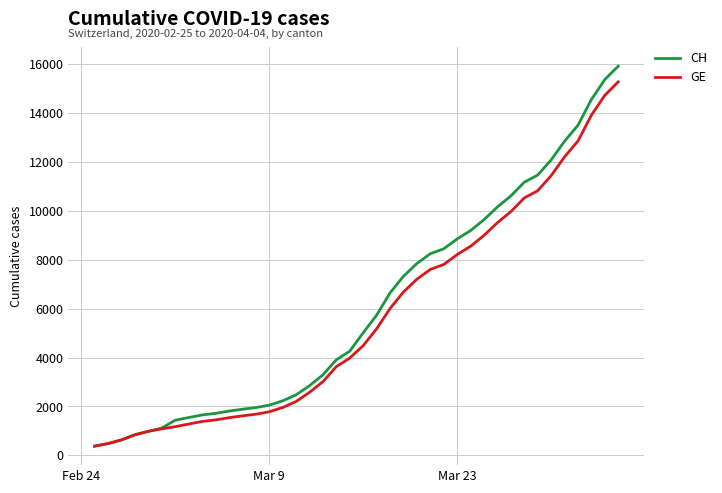

Which series has the largest range (max minus min)?

CH